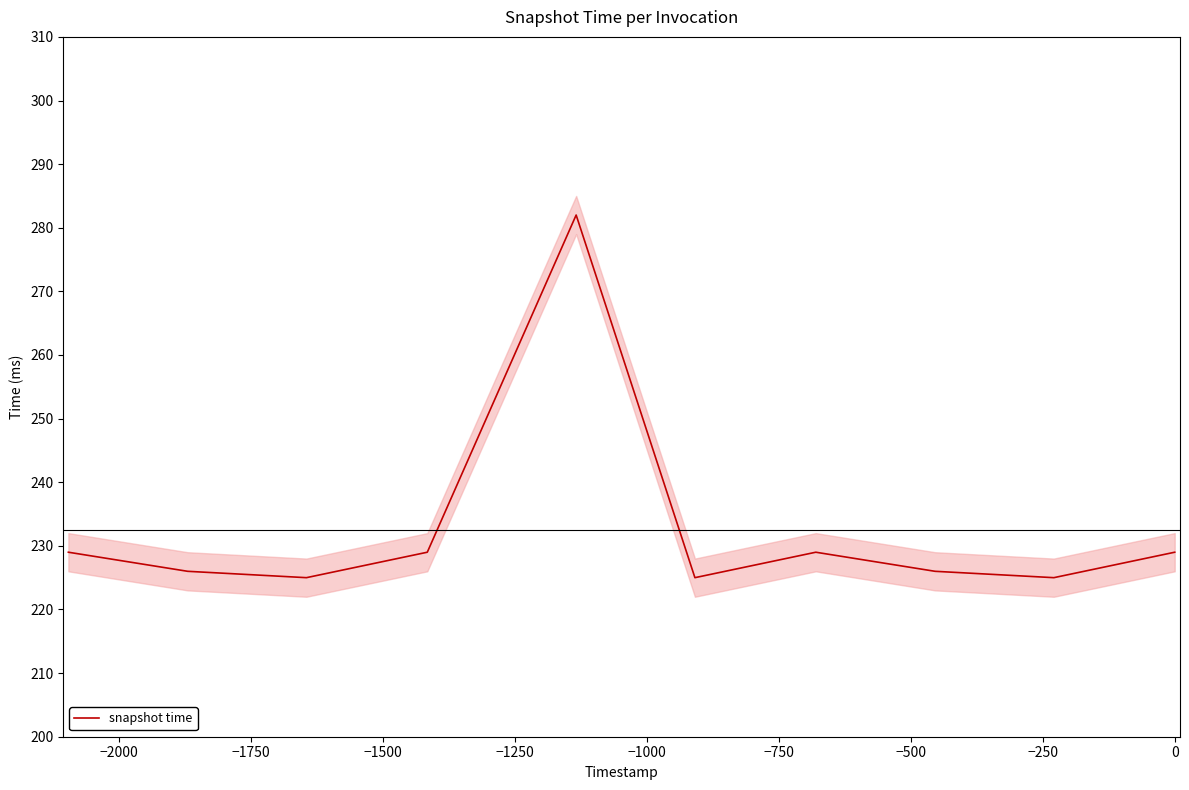

How many series are shown in this chart?

1